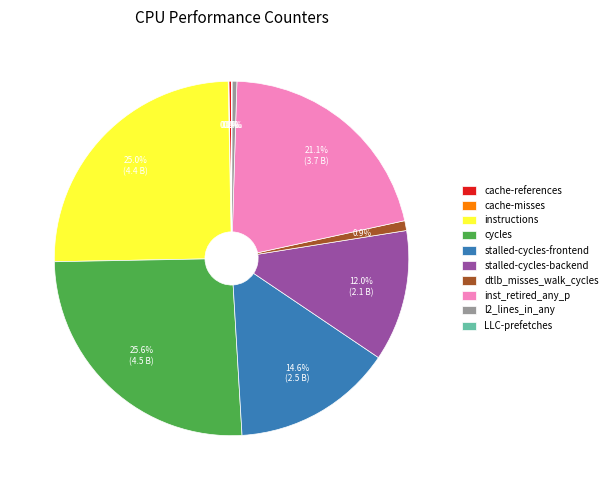

The l2_lines_in_any slice represents 0% of the pie. True or false?

True